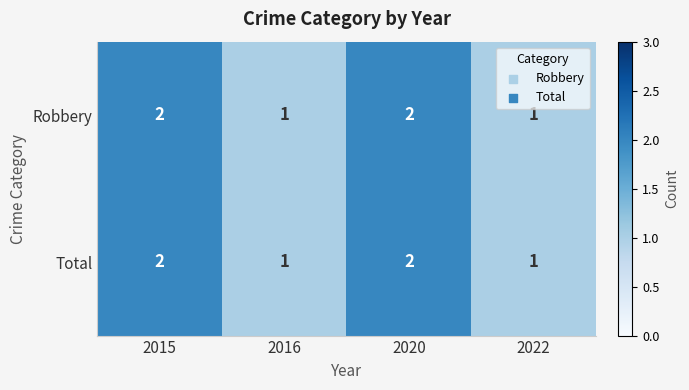

True or false: Robbery has a value of 3 at 2020.

False